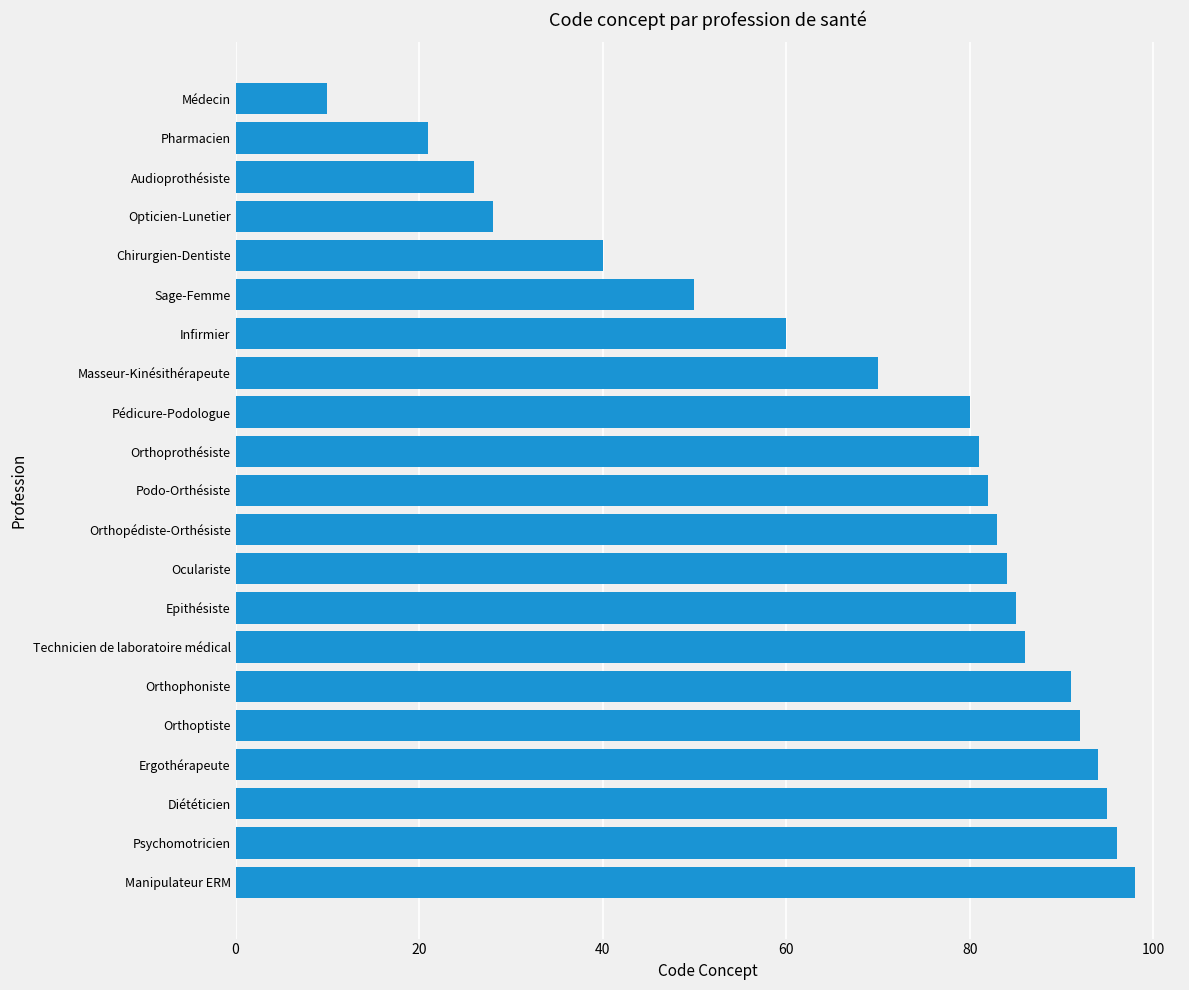

What value does the data have at Podo-Orthésiste?

82